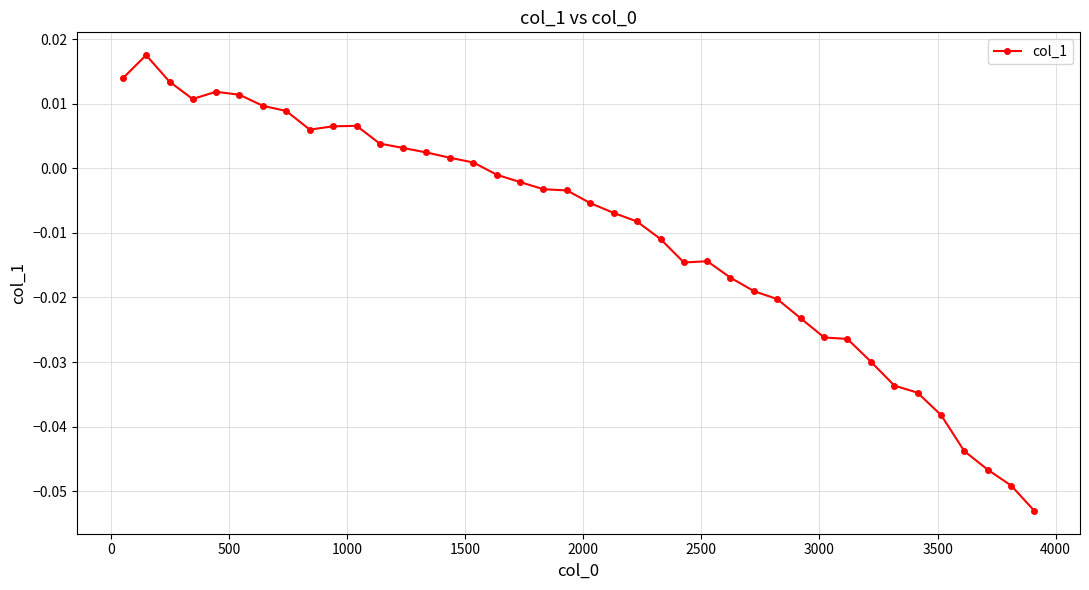

True or false: there are more than 1 points higher than both neighbors.

True